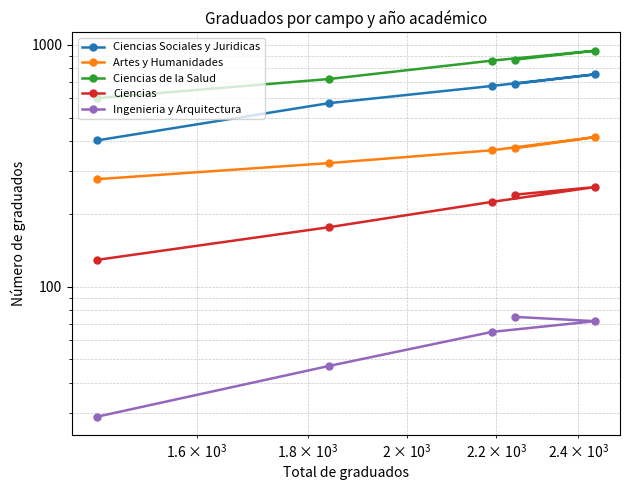

What is the difference between the second highest and second lowest values in the Ingenieria y Arquitectura series?

25